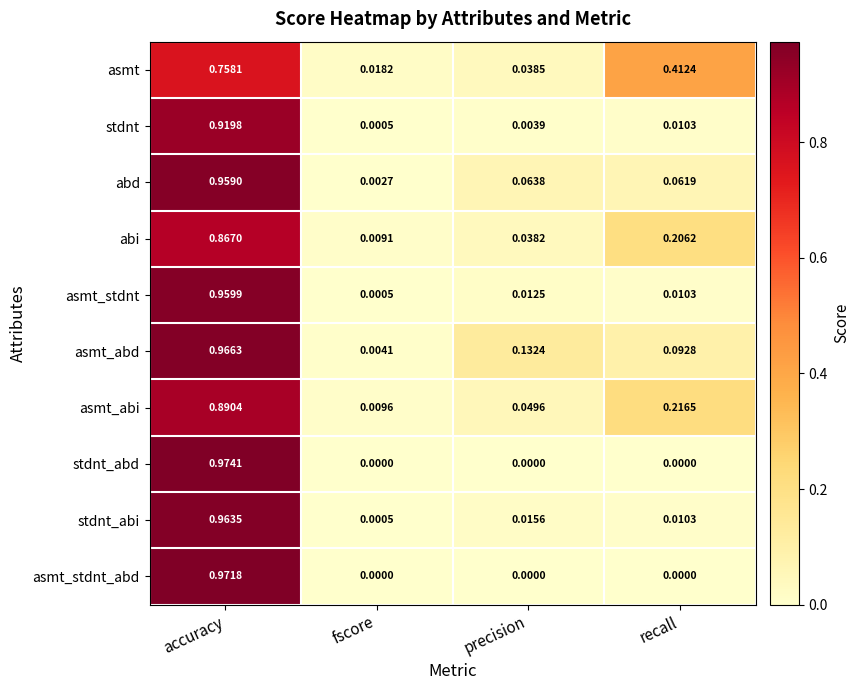

At which label does asmt_abd reach its minimum?

fscore